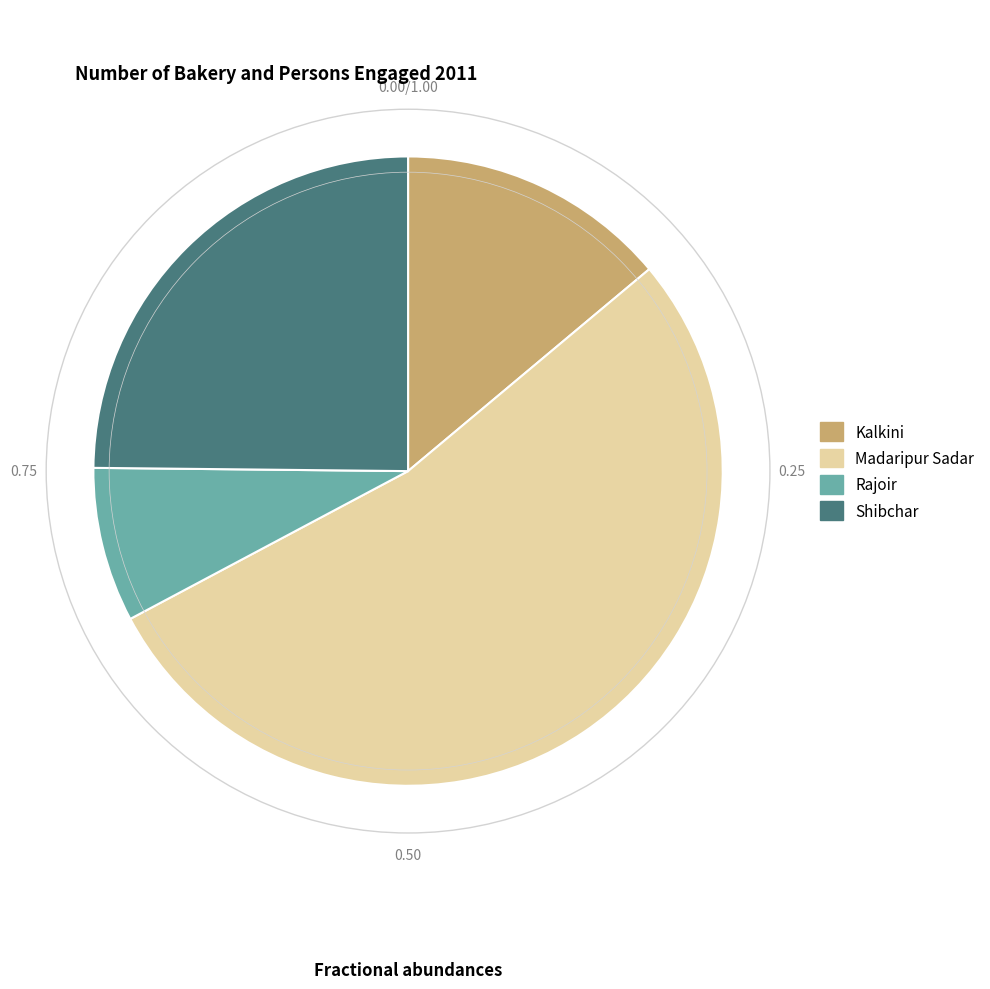

What is the ratio of the value at Kalkini to the value at Madaripur Sadar?

0.3